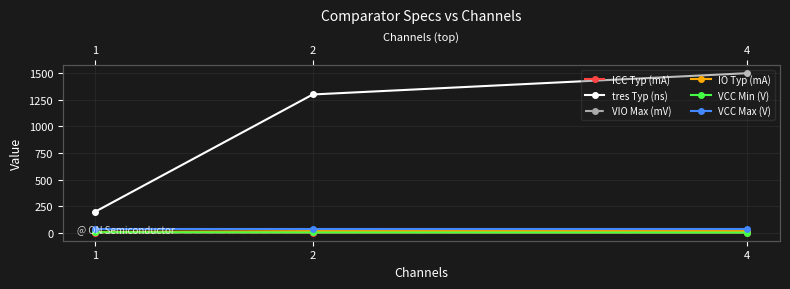

What is the difference between the maximum and second lowest values in the tres Typ (ns) series?

200.0